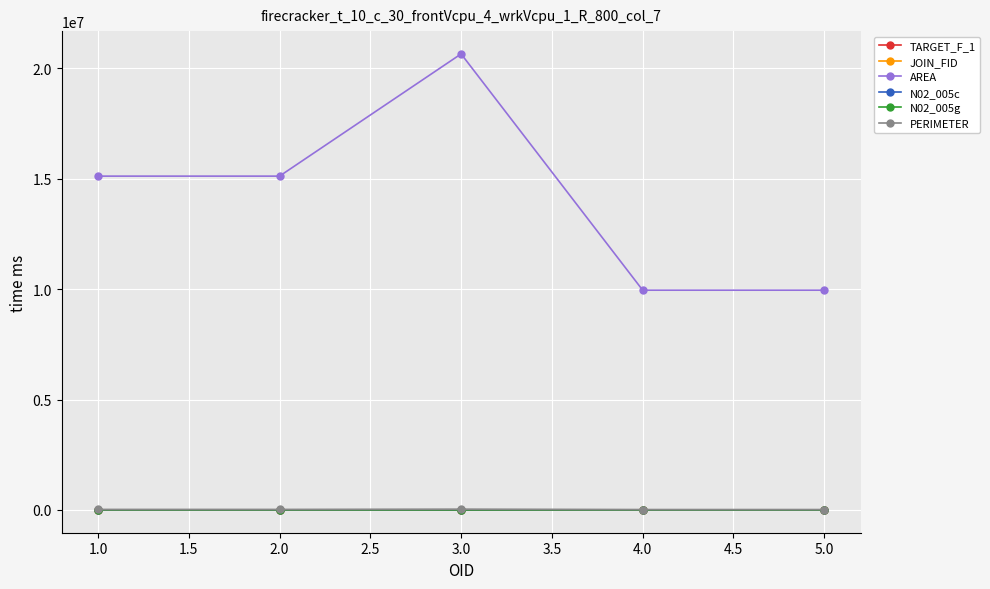

Which series has the widest spread of values?

AREA